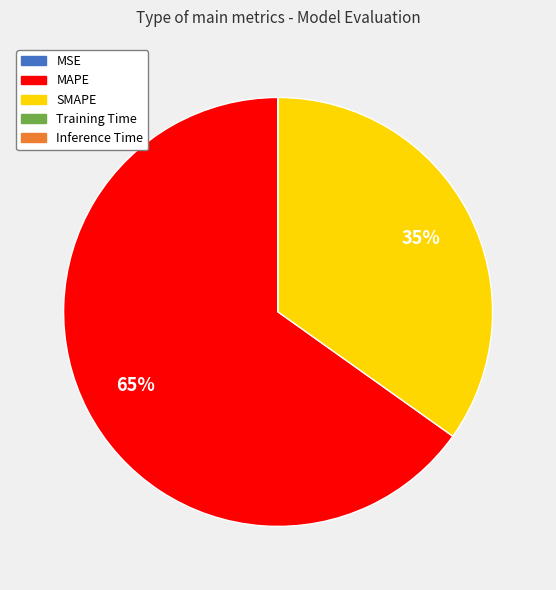

What is the largest slice in the pie chart?

MAPE